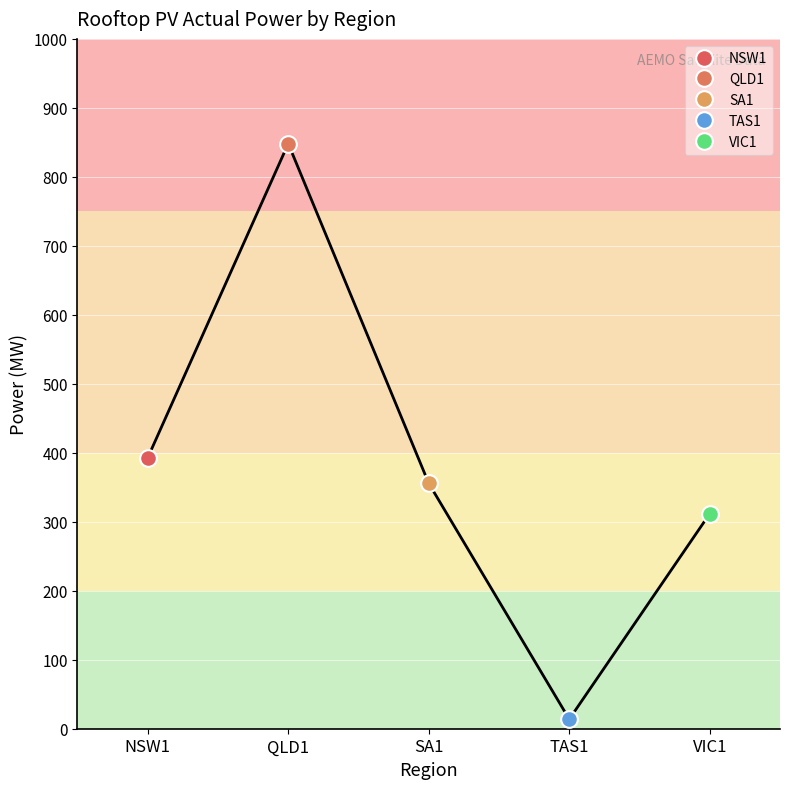

How many lines are shown in the chart?

1